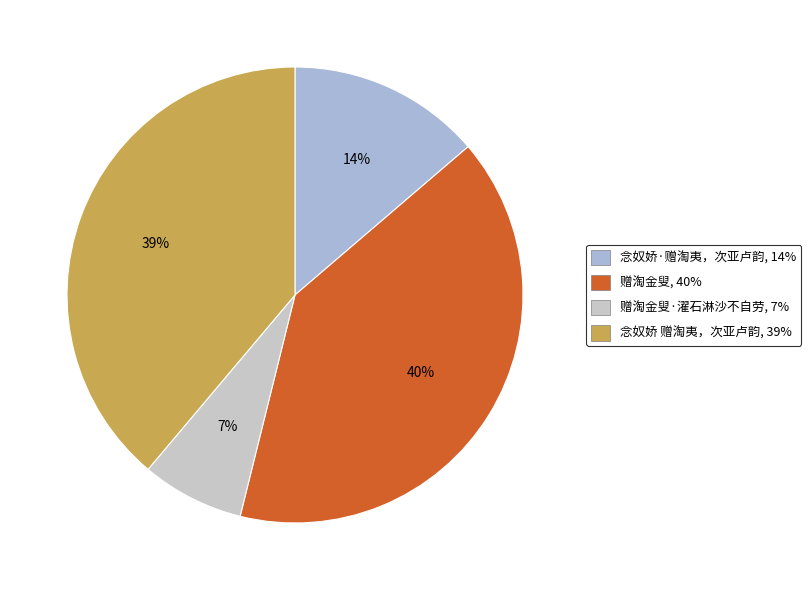

Count the number of slices in the pie.

4